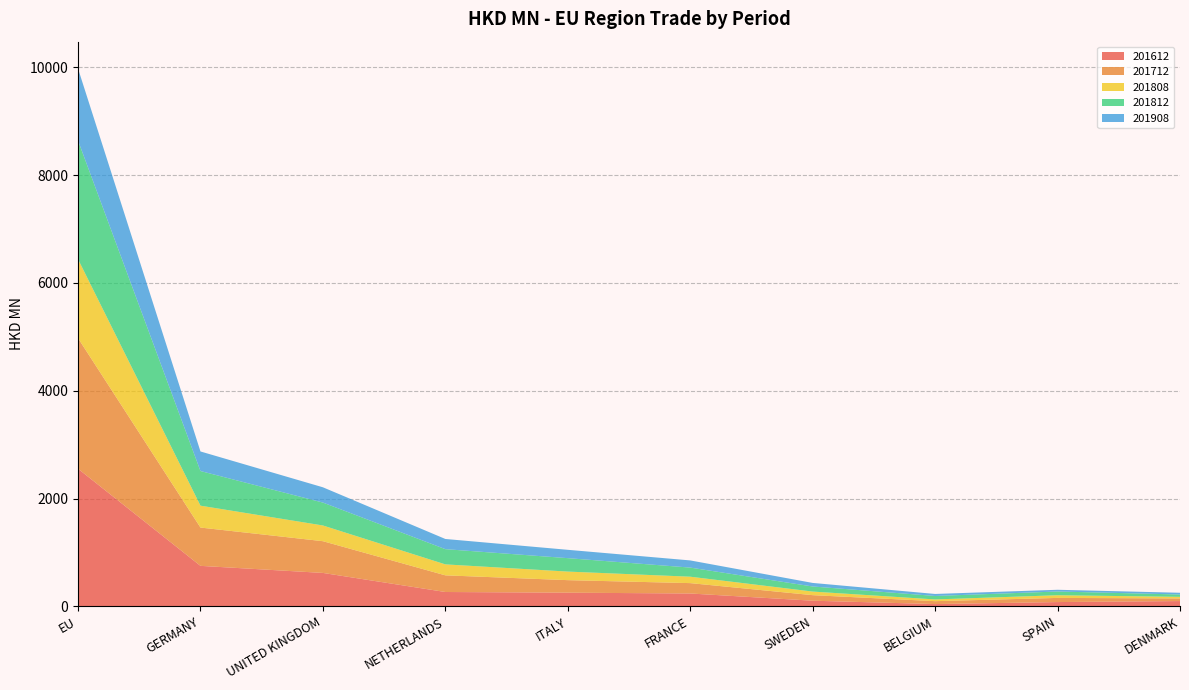

Reading right to left, extract all data points from this chart.

201612: DENMARK=97.8	SPAIN=79.2	BELGIUM=42.1	SWEDEN=104.4	FRANCE=238.3	ITALY=253.3	NETHERLANDS=266.0	UNITED KINGDOM=620.0	GERMANY=751.1	EU=2553.4
201712: DENMARK=48.7	SPAIN=77.0	BELGIUM=53.8	SWEDEN=102.9	FRANCE=192.5	ITALY=232.5	NETHERLANDS=309.1	UNITED KINGDOM=588.7	GERMANY=710.6	EU=2422.7
201808: DENMARK=29.8	SPAIN=49.7	BELGIUM=32.1	SWEDEN=66.7	FRANCE=119.0	ITALY=159.0	NETHERLANDS=203.4	UNITED KINGDOM=291.6	GERMANY=406.3	EU=1465.6
201812: DENMARK=43.4	SPAIN=69.2	BELGIUM=64.3	SWEDEN=94.3	FRANCE=169.1	ITALY=249.2	NETHERLANDS=282.5	UNITED KINGDOM=425.2	GERMANY=642.7	EU=2201.1
201908: DENMARK=32.1	SPAIN=32.1	BELGIUM=37.4	SWEDEN=66.0	FRANCE=133.0	ITALY=154.8	NETHERLANDS=188.8	UNITED KINGDOM=283.4	GERMANY=363.1	EU=1336.1